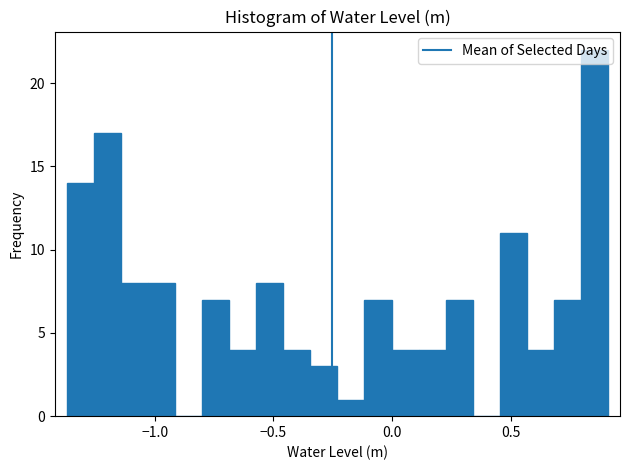

Read against the x-axis, roughly where is the centre of the tallest bar?

0.85